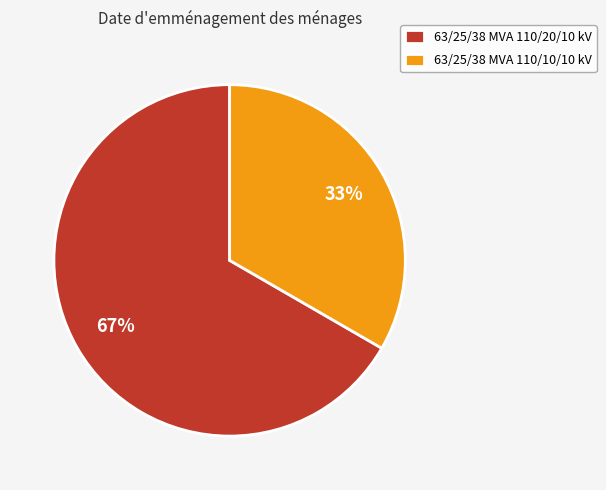

Which has a higher value, 63/25/38 MVA 110/20/10 kV or 63/25/38 MVA 110/10/10 kV?

63/25/38 MVA 110/20/10 kV